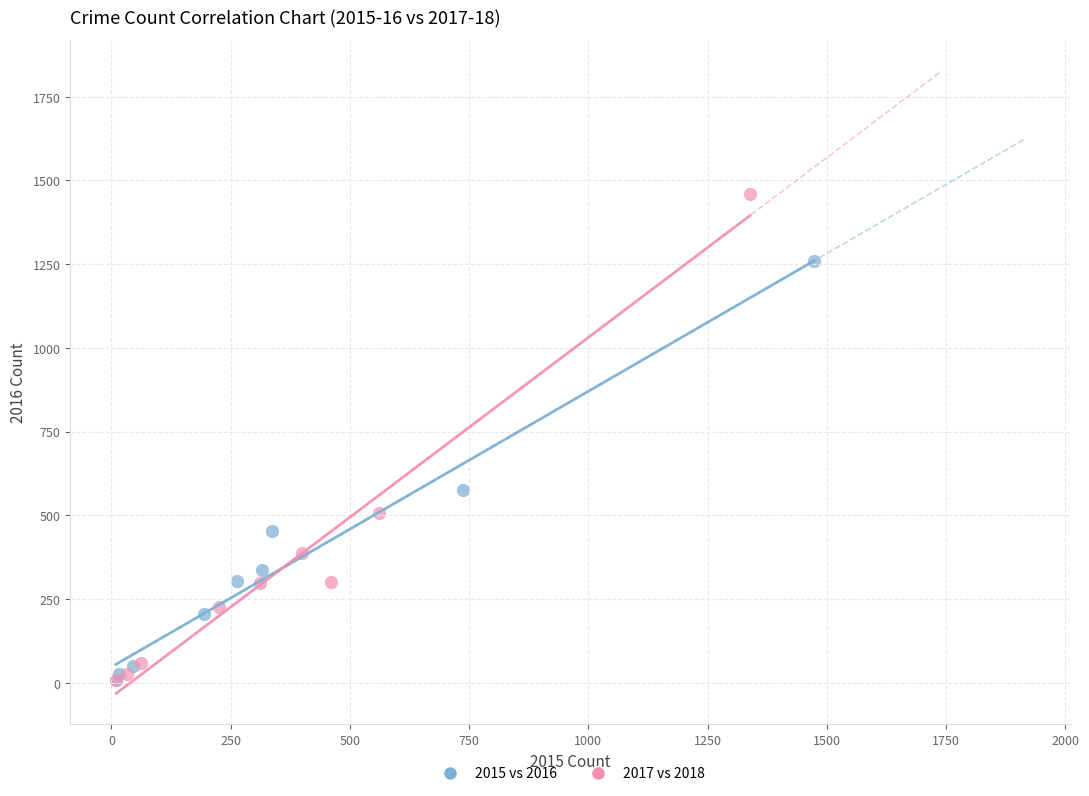

Which series contains the highest Y value?

2017 vs 2018